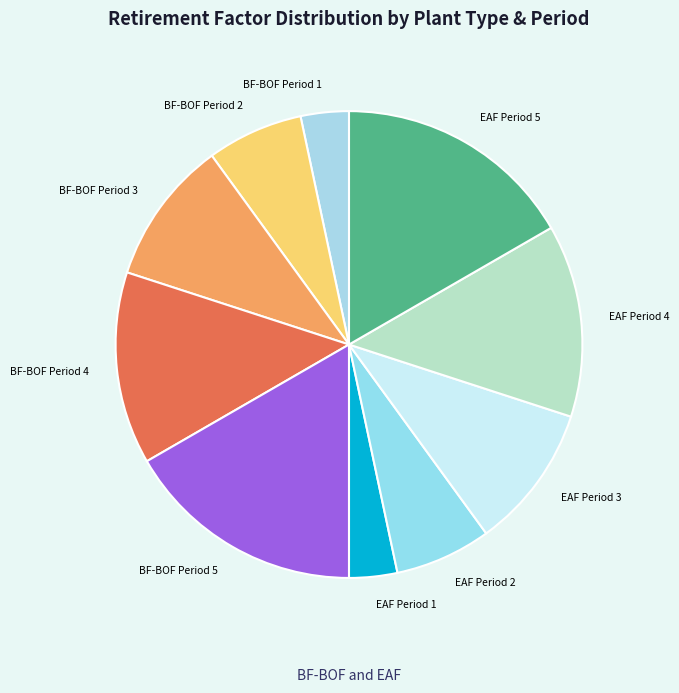

Between EAF Period 2 and EAF Period 5, which is larger?

EAF Period 5